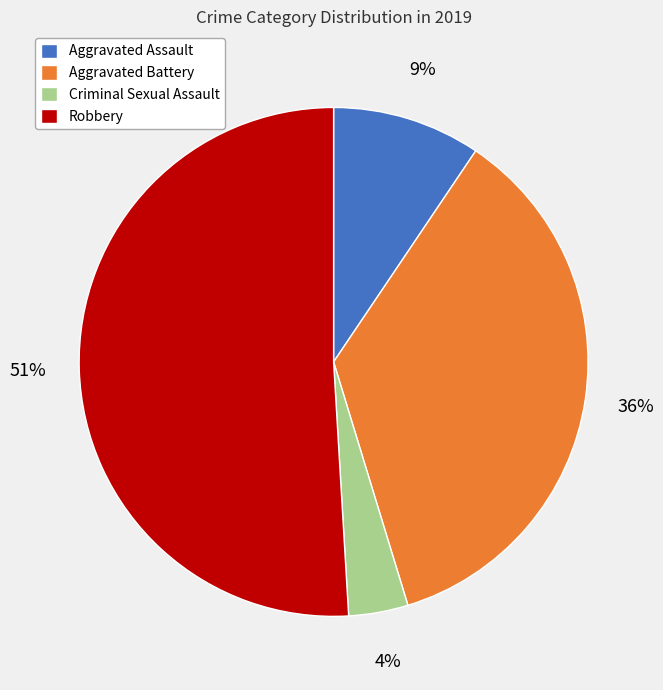

To the nearest percent, what is the difference between the largest and smallest slice percentages?

47%